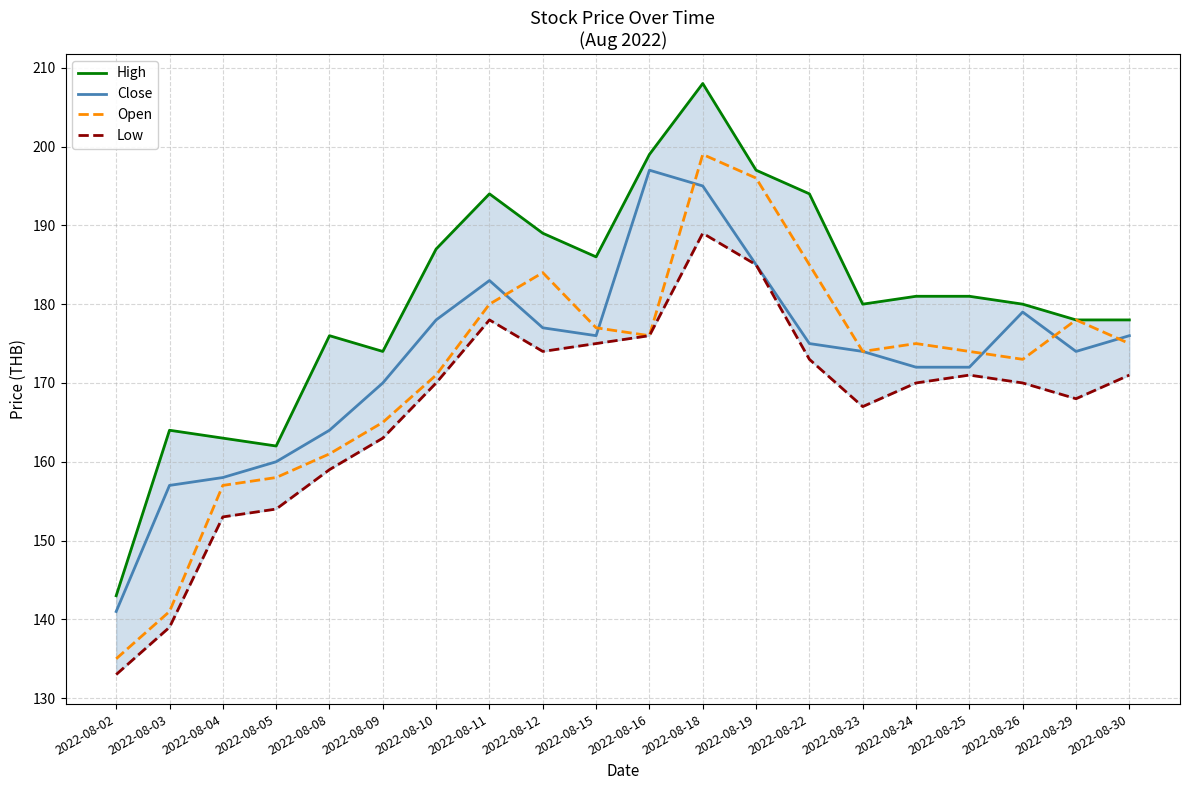

Where is the first local maximum for Open?

2022-08-12